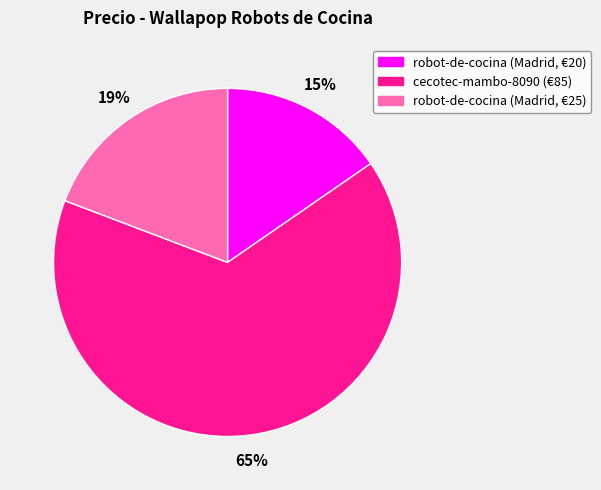

Is there any slice that represents more than half of the pie?

Yes